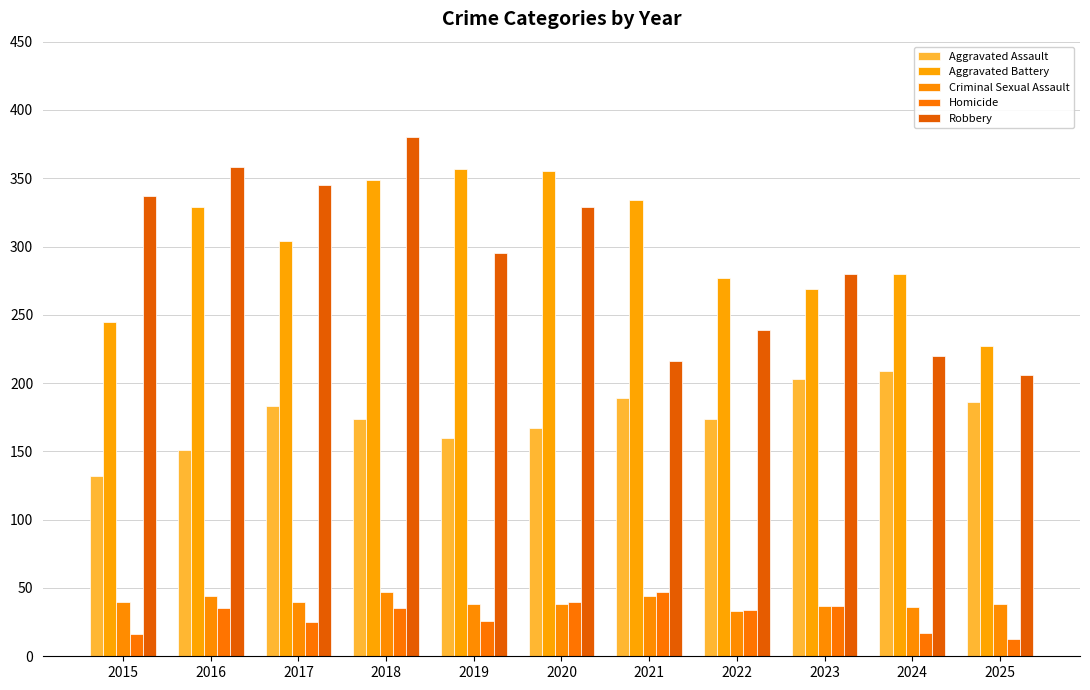

Between 2020 and 2025, which is larger?

2025